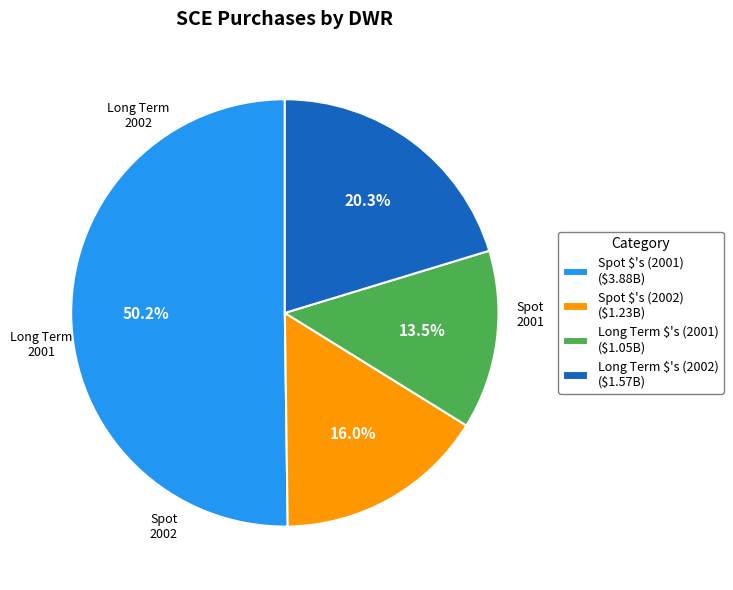

Which category has the smallest portion of the pie?

Long Term $'s (2001)